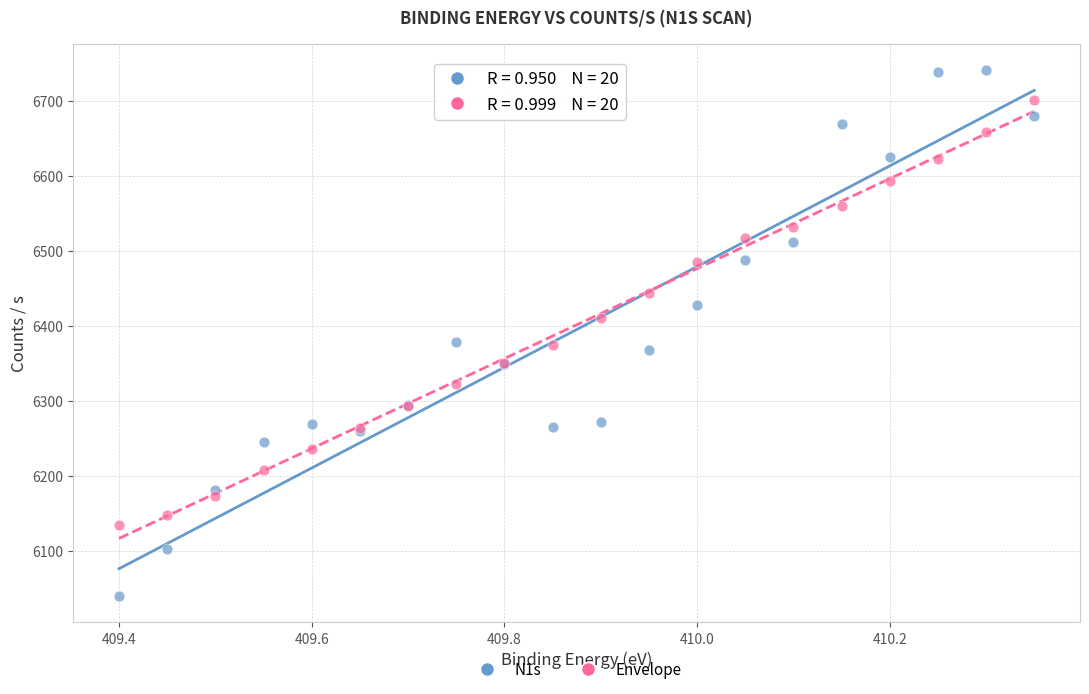

What is the X range (max minus min) for the scatter plot?

1.0